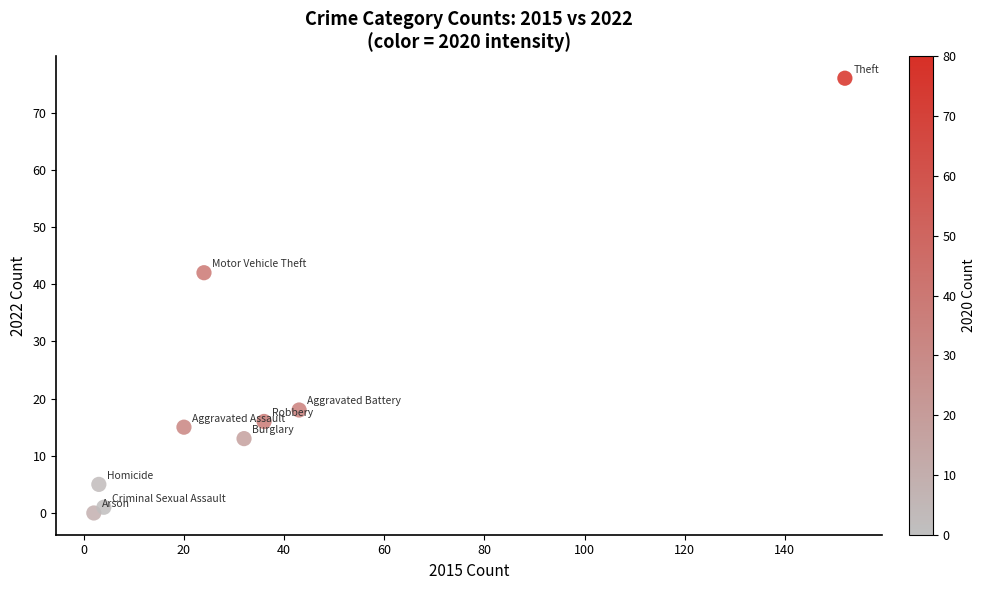

What is the average Y value?

21